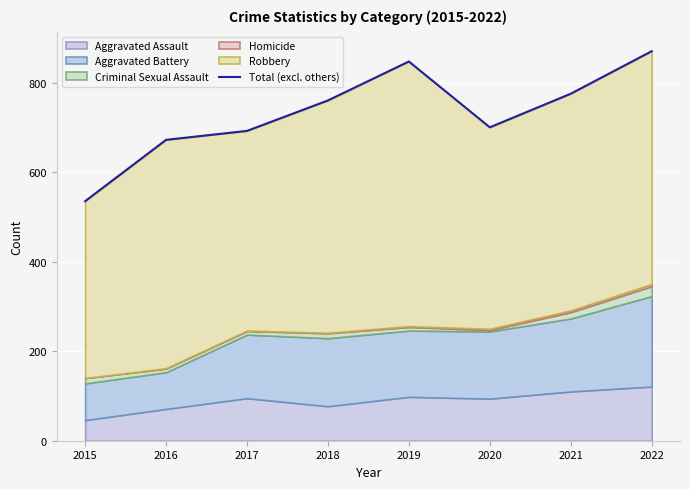

What is the difference between the maximum and minimum values?

335